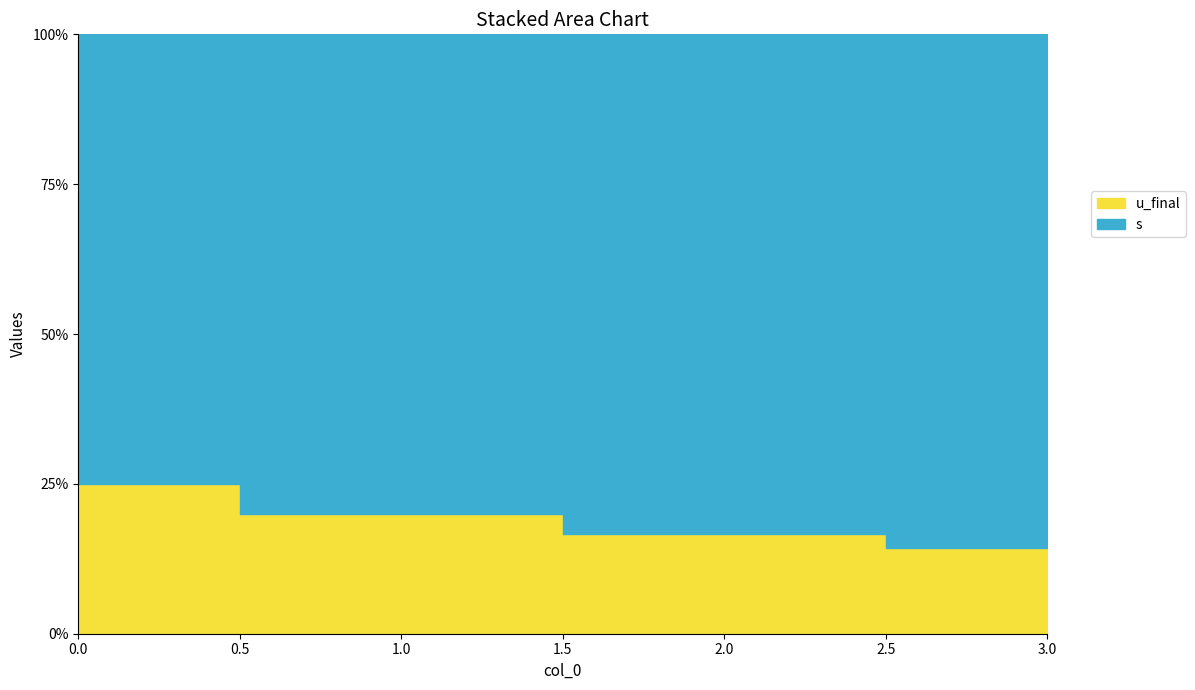

The value of s at 3 is 6. True or false?

True